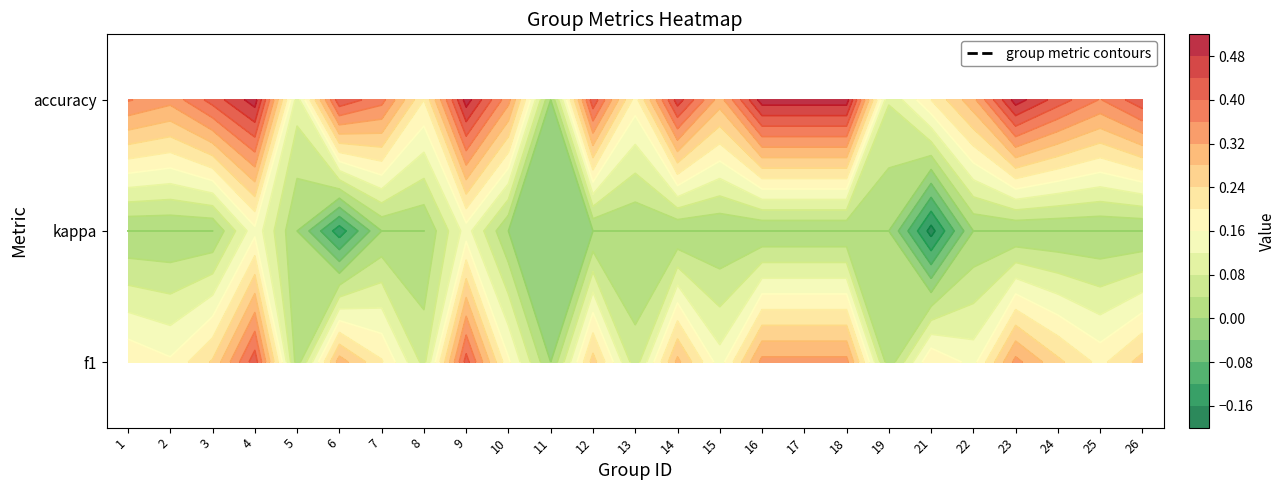

Reading left to right, what are all the values shown in this chart?

f1: 1=0.2	2=0.2	3=0.2	4=0.4	5=0.0	6=0.3	7=0.2	8=0.1	9=0.4	10=0.2	11=0.0	12=0.3	13=0.1	14=0.3	15=0.1	16=0.3	17=0.3	18=0.3	19=0.0	21=0.2	22=0.1	23=0.3	24=0.2	25=0.2	26=0.3
kappa: 1=0.0	2=0.0	3=0.0	4=0.1	5=0.0	6=-0.1	7=0.0	8=0.0	9=0.1	10=0.0	11=0.0	12=0.0	13=0.0	14=0.0	15=0.0	16=0.0	17=0.0	18=0.0	19=0.0	21=-0.2	22=0.0	23=0.0	24=0.0	25=0.0	26=0.0
accuracy: 1=0.4	2=0.3	3=0.4	4=0.5	5=0.1	6=0.4	7=0.4	8=0.2	9=0.5	10=0.3	11=0.0	12=0.4	13=0.2	14=0.5	15=0.3	16=0.5	17=0.5	18=0.5	19=0.1	21=0.2	22=0.3	23=0.5	24=0.4	25=0.4	26=0.4